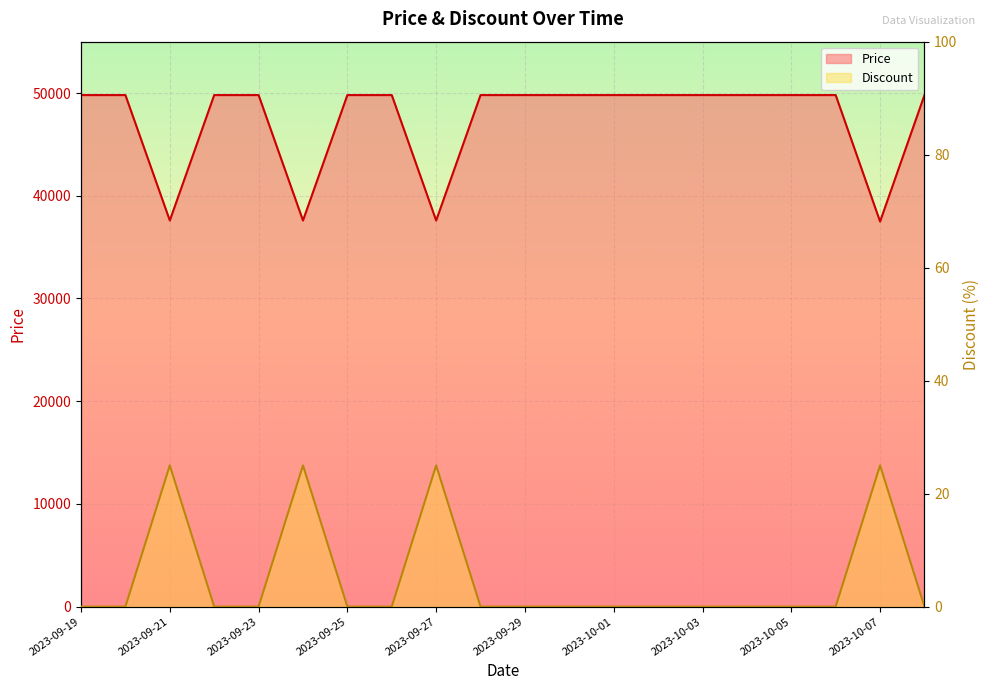

What is the difference between the Discount values at 2023-10-07 and 2023-10-01?

25